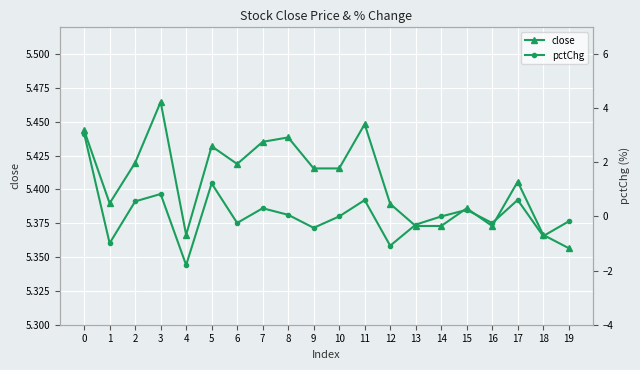

True or false: close and pctChg intersect in this chart.

False